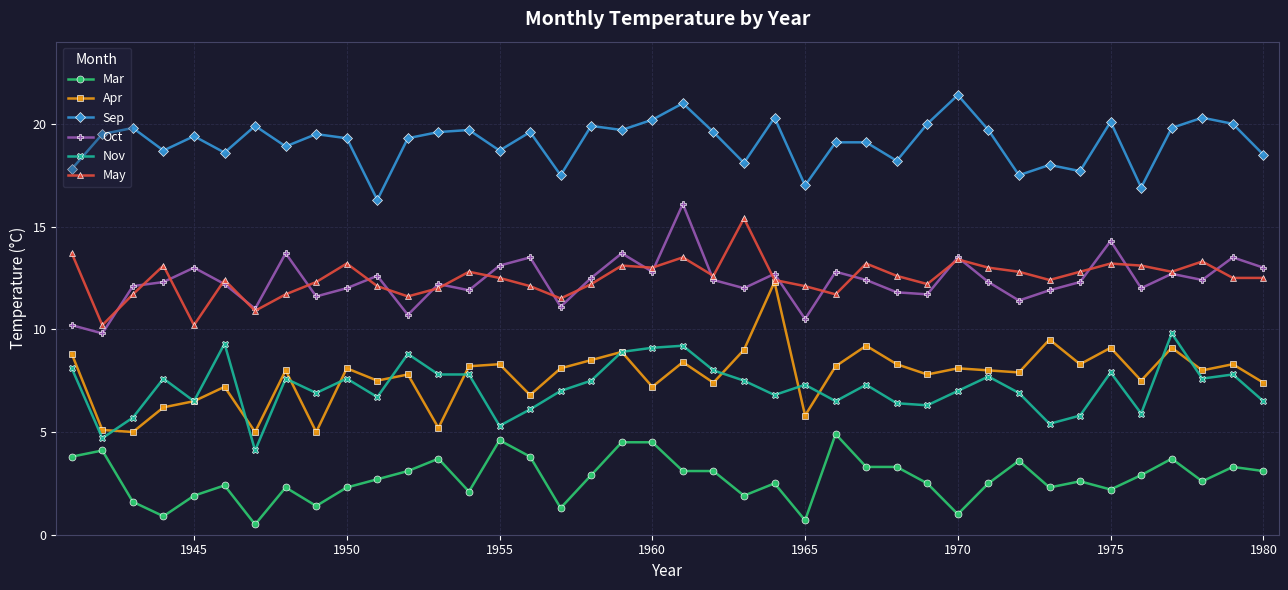

What is the highest value of the Nov series?

9.8